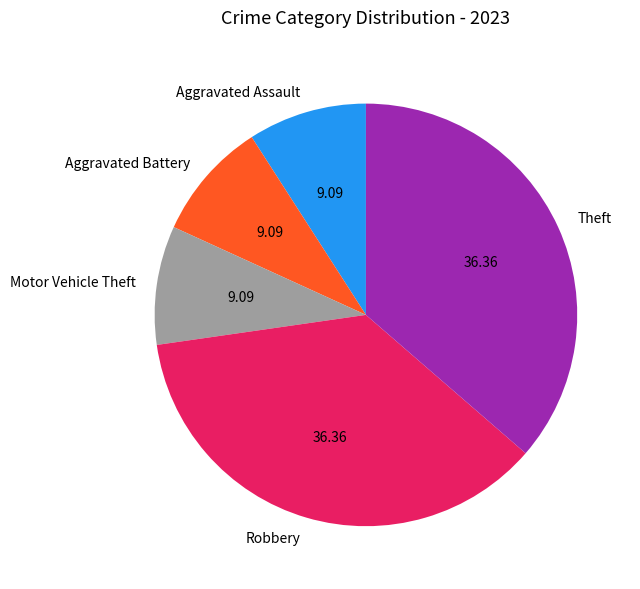

How many segments does this pie chart have?

5